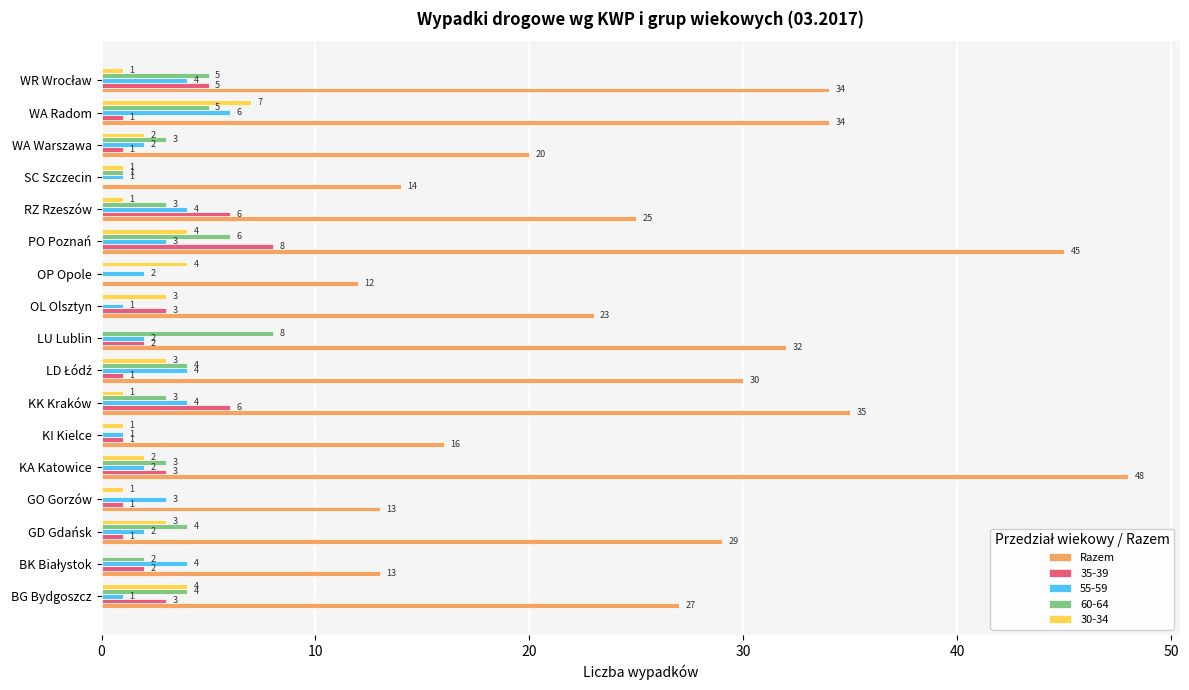

What is the sum of the 35-39 values at KK Kraków and WA Warszawa?

7